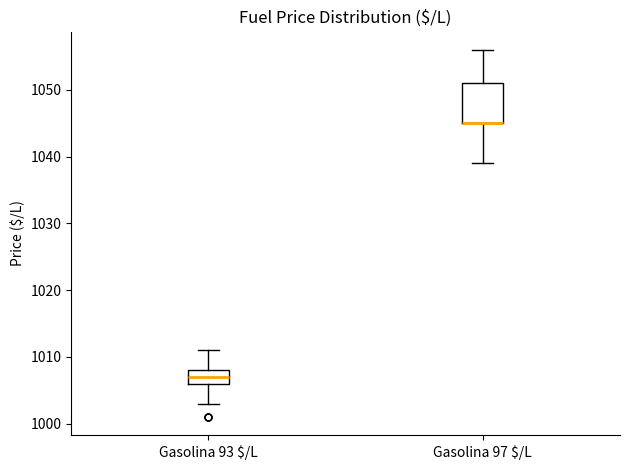

Which box is the tallest, from its lower edge to its upper edge?

Gasolina 97 $/L